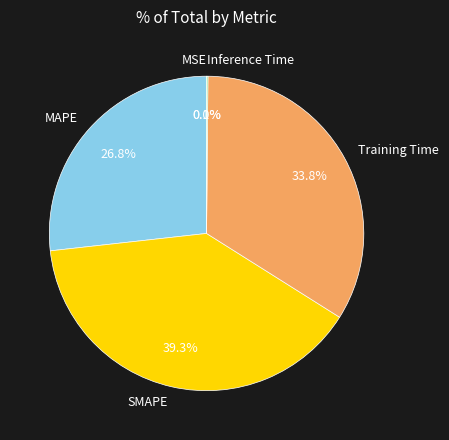

Which slice is the largest?

SMAPE